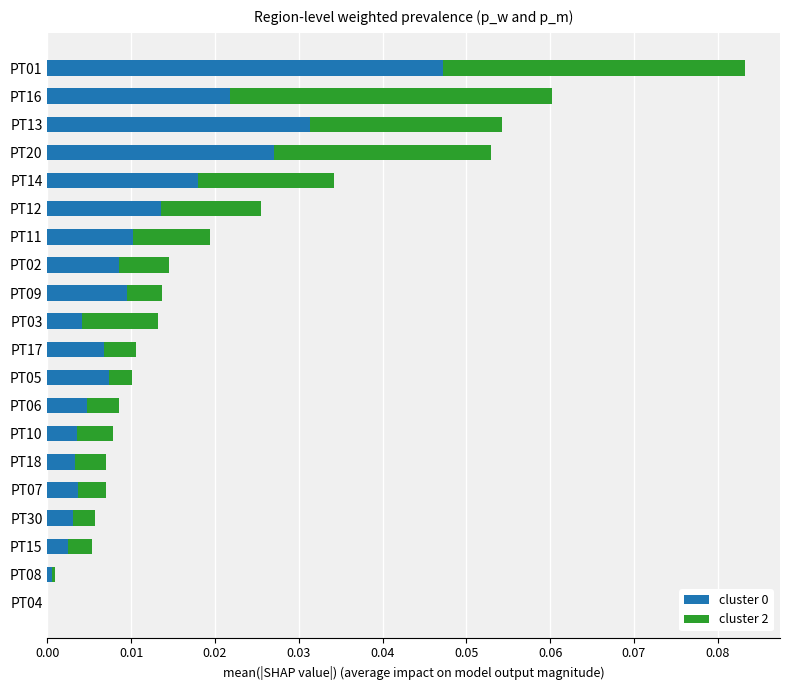

At which category is the sum across all series the highest?

PT01